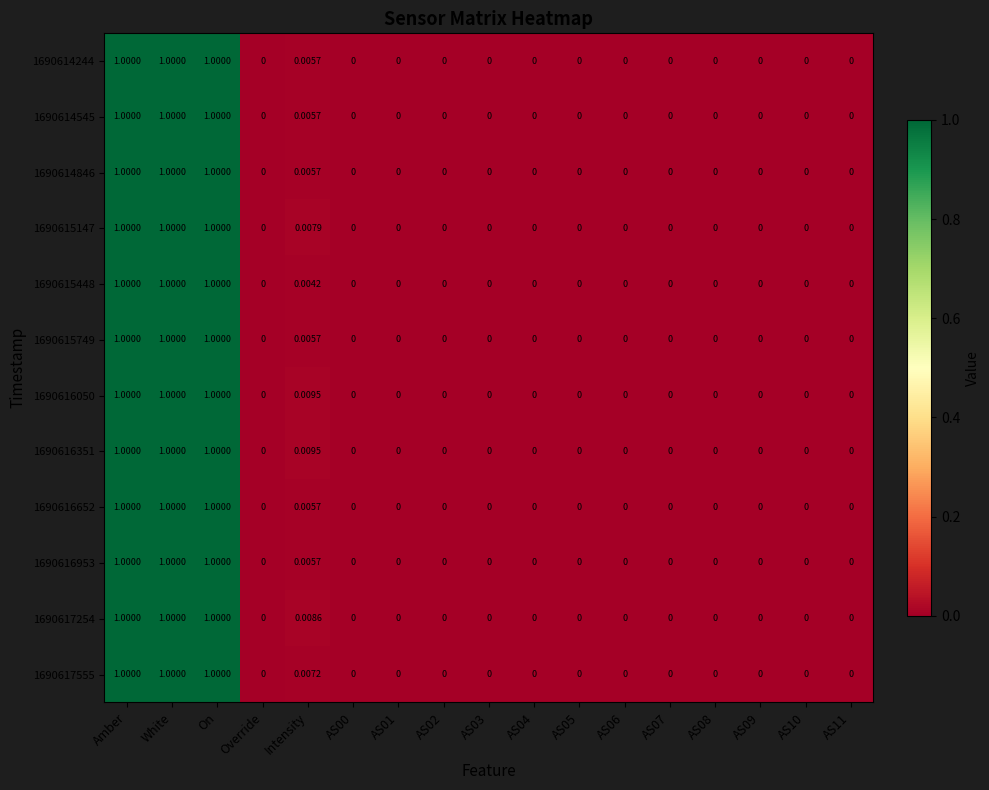

Is the value of 1690615749 at Override greater than the value of 1690614545 at On?

No